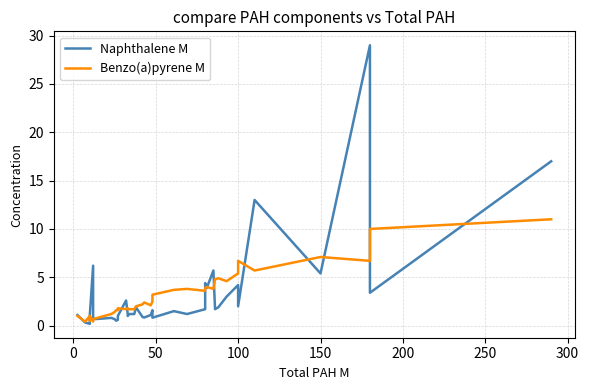

Count the number of data series in this chart.

2